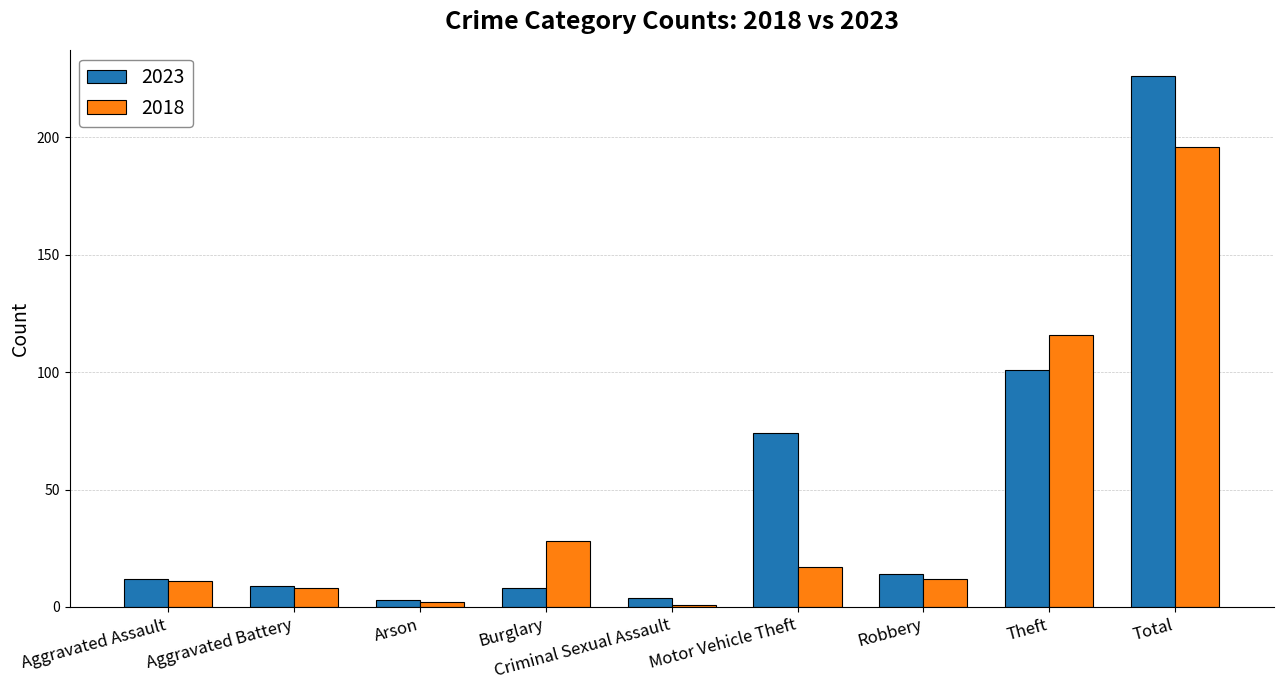

How many series are shown in this chart?

2